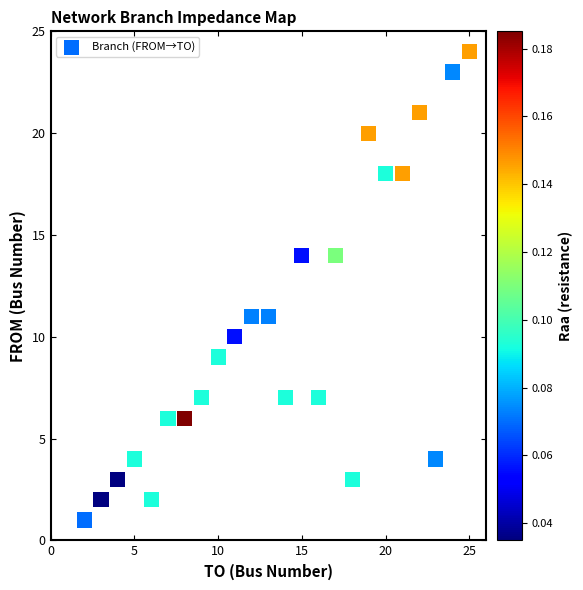

What is the range of X values (max minus min)?

23